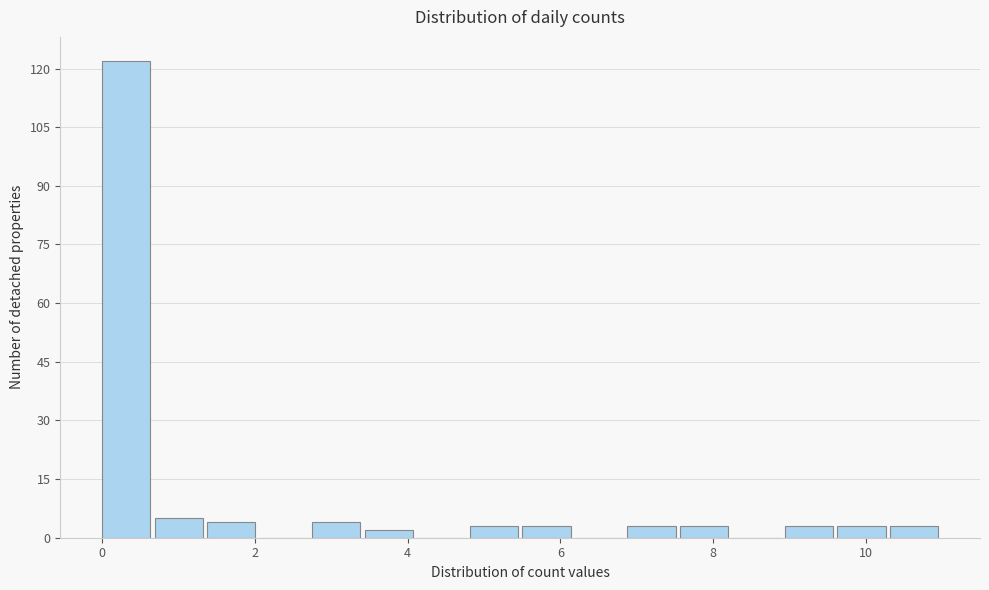

Read against the x-axis, roughly where is the centre of the tallest bar?

0.4